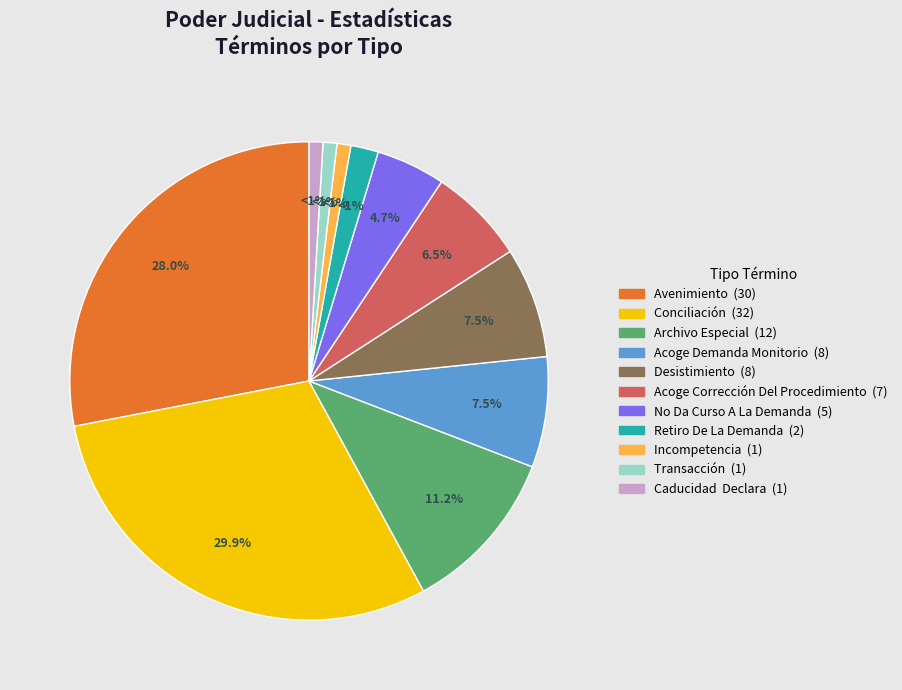

To the nearest percent, what percentage of the pie is Avenimiento?

28%